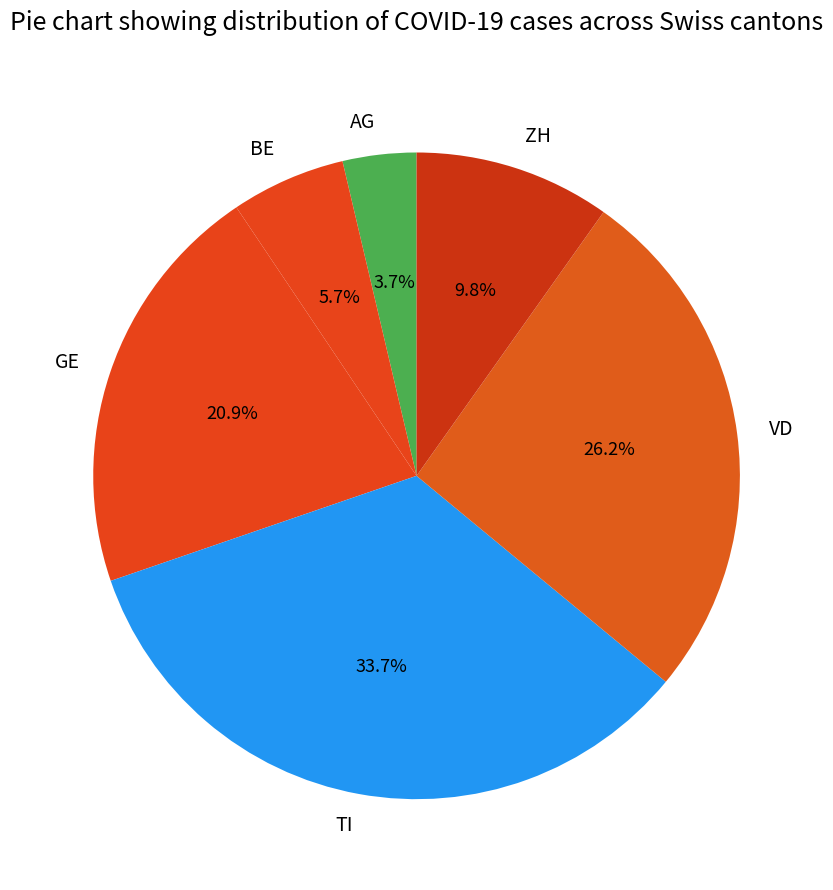

Rank the categories by value from lowest to highest.

AG, BE, ZH, GE, VD, TI